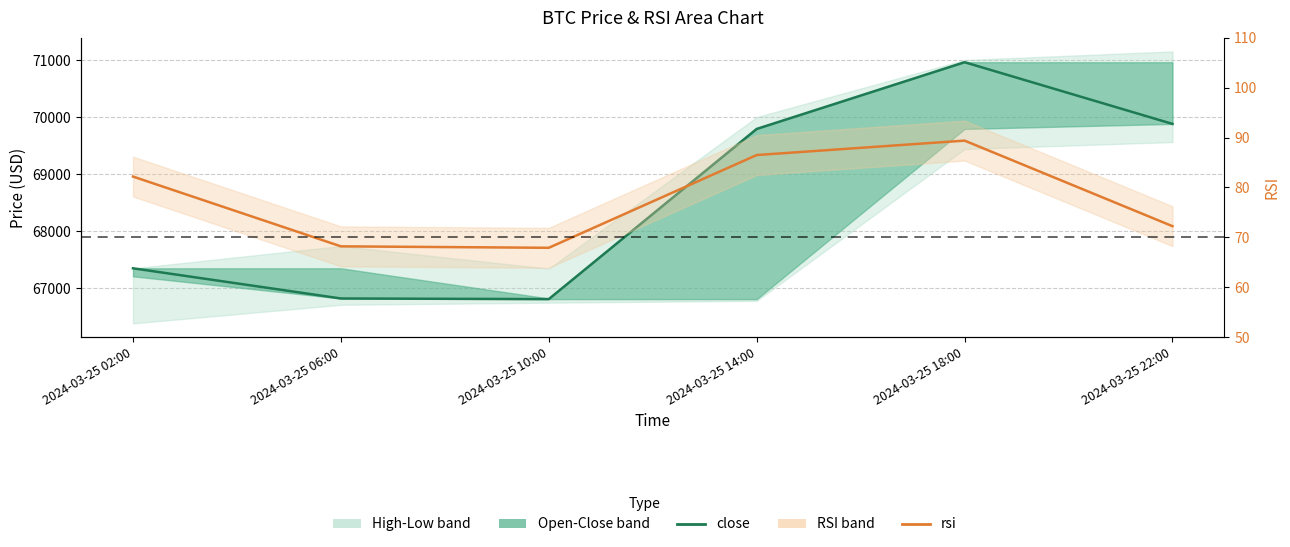

Is it true that rsi equals 28.0 at 2024-03-25 22:00?

False